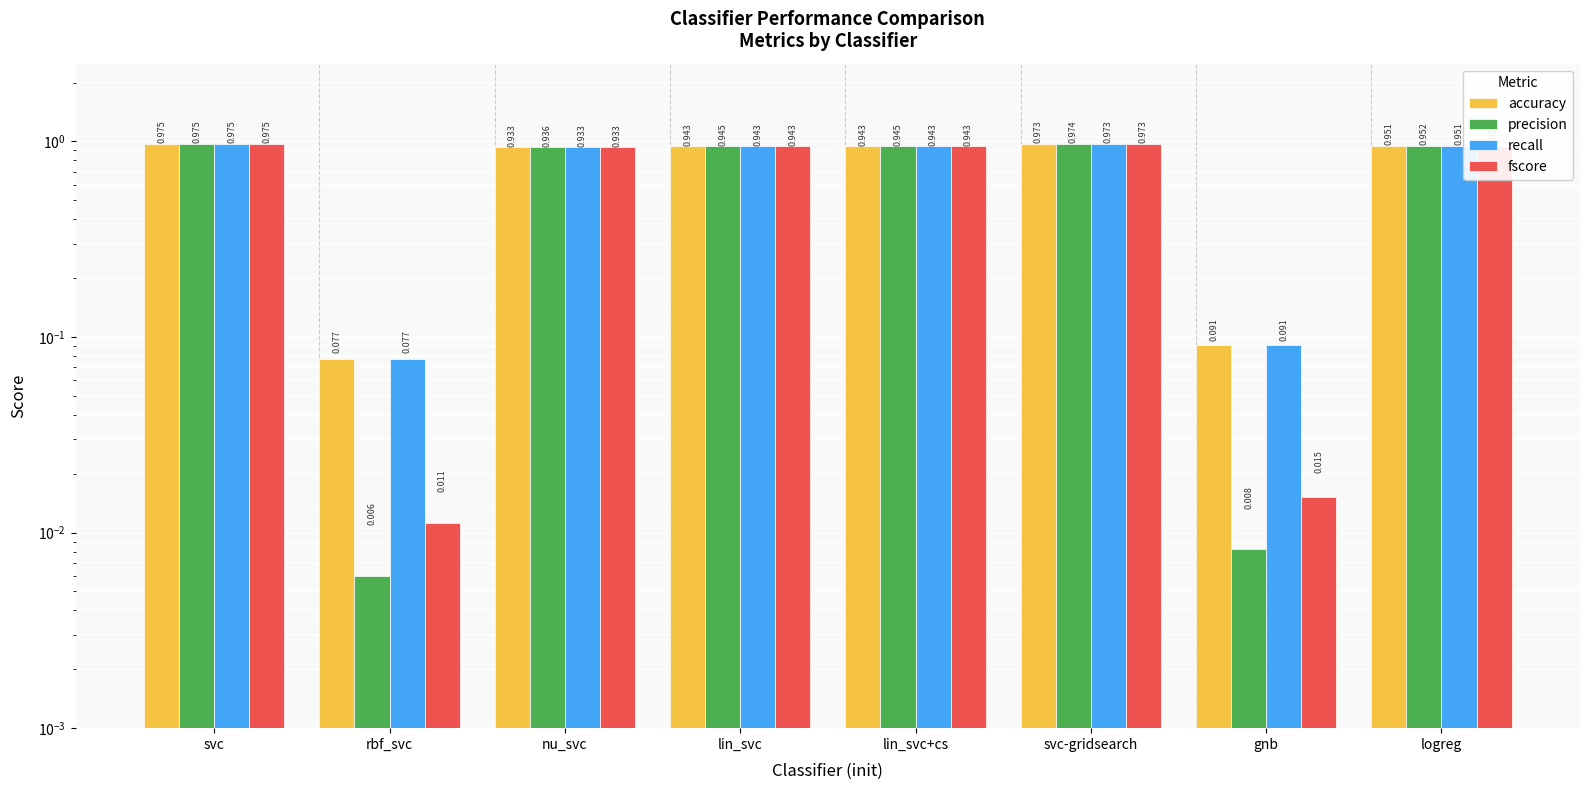

At which label is accuracy closest to 0?

rbf_svc